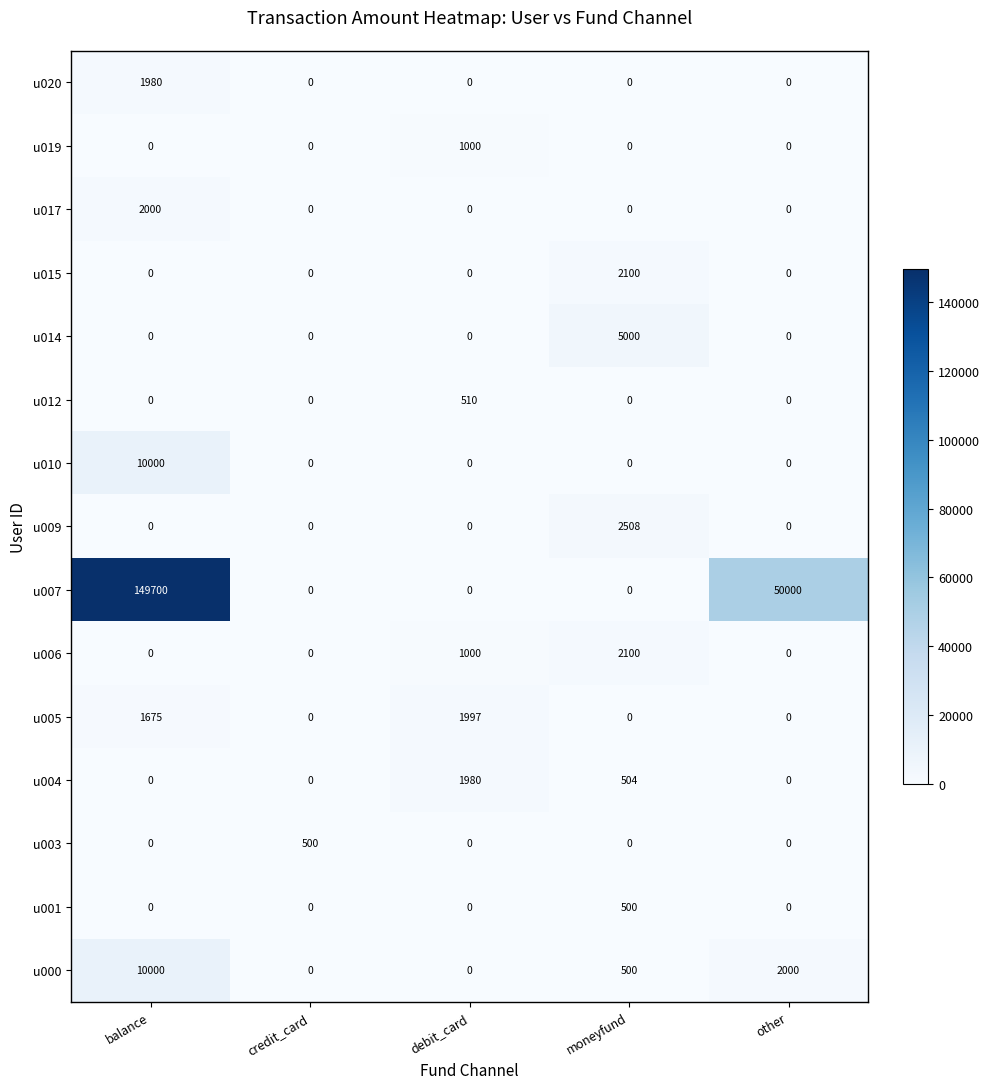

What is the highest value of the u006 series?

2100